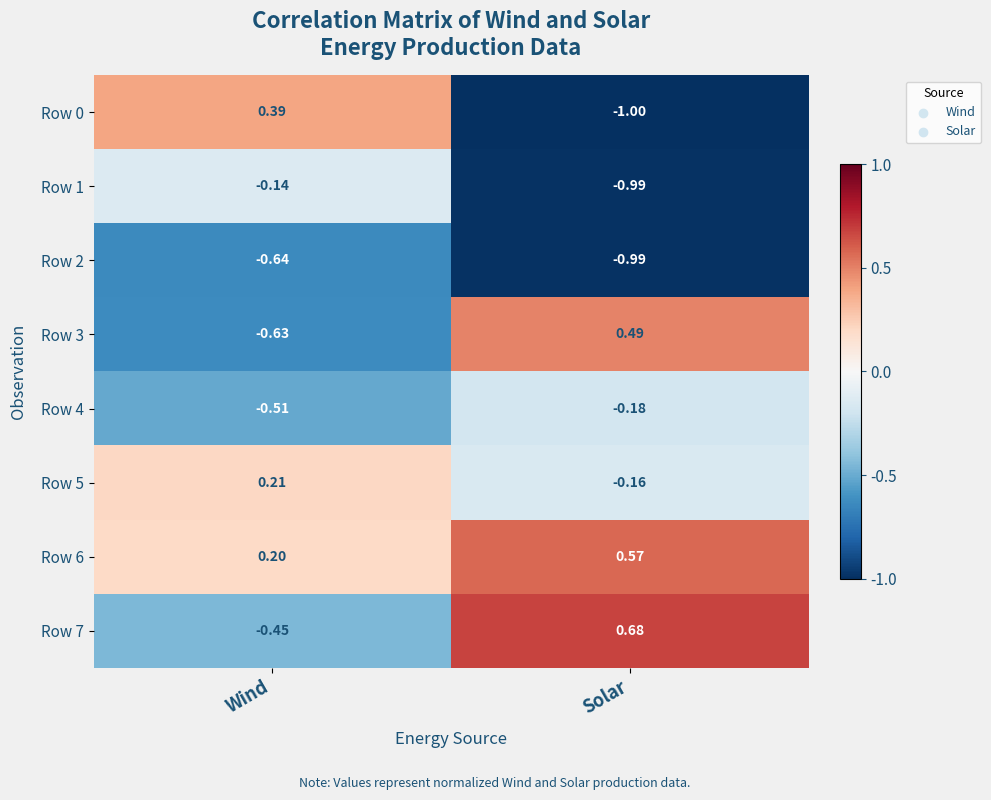

Which series has the largest total across all categories?

Row 6